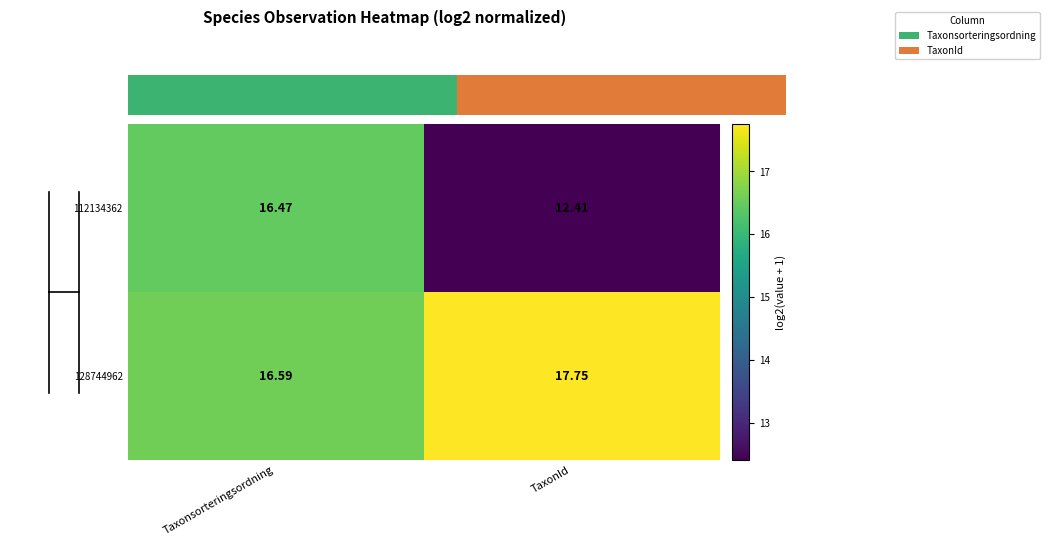

Which series has the largest range (max minus min)?

112134362